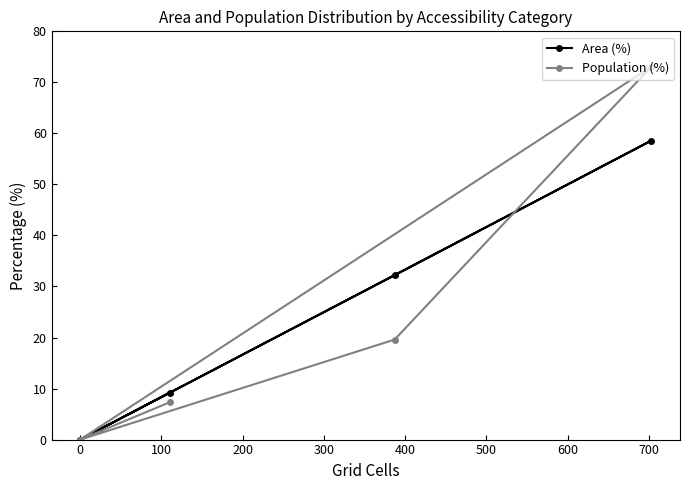

The Area (%) series shows 56.9 at 0. True or false?

False